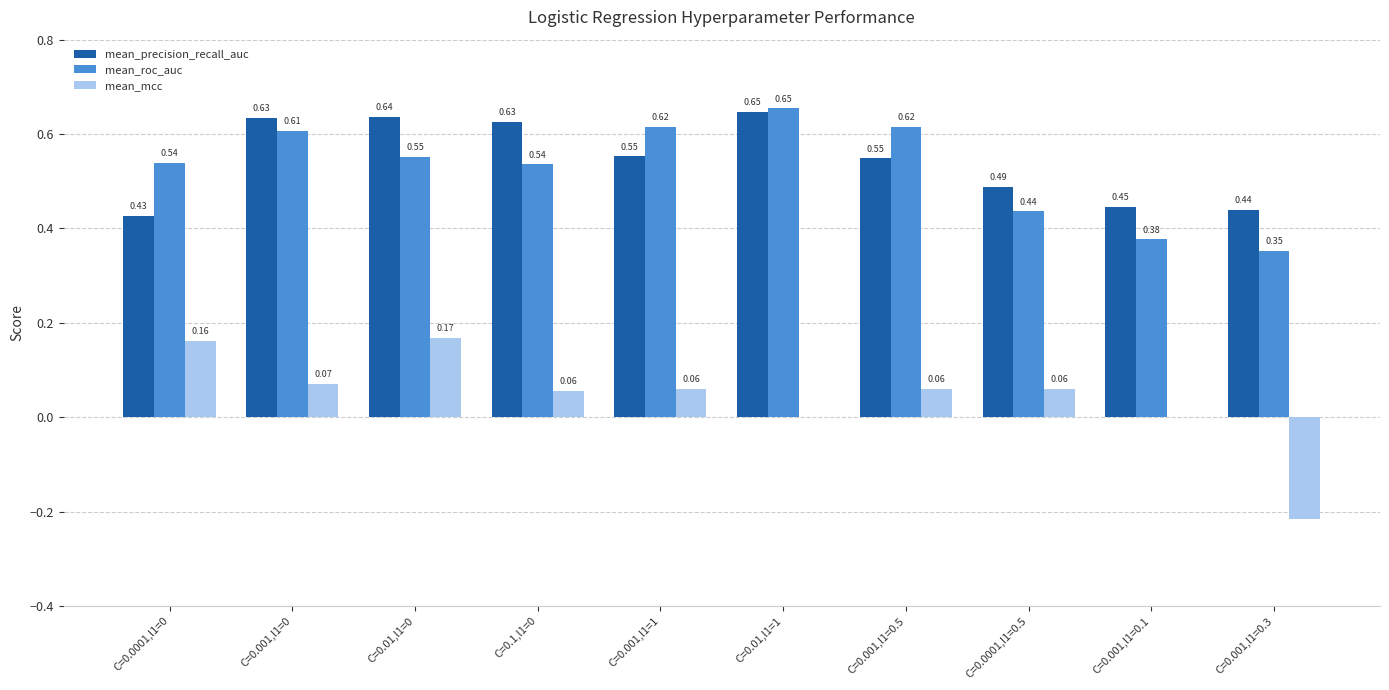

At which category is the sum across all series the highest?

C=0.01,l1=0